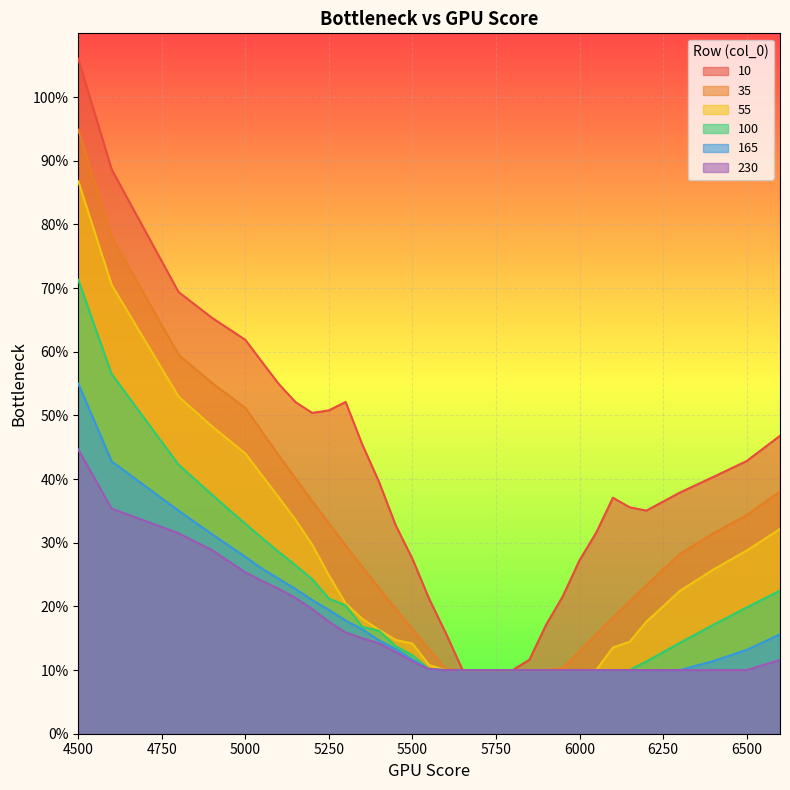

Reading left to right, list all the values displayed in this chart.

10: 1.1	0.9	0.7	0.7	0.6	0.6	0.5	0.5	0.5	0.5	0.5	0.5	0.4	0.3	0.3	0.2	0.2	0.1	0.1	0.1	0.1	0.1	0.2	0.2	0.3	0.3	0.4	0.4	0.4	0.4	0.4	0.4	0.5
35: 0.9	0.8	0.6	0.6	0.5	0.5	0.4	0.4	0.4	0.3	0.3	0.3	0.2	0.2	0.2	0.1	0.1	0.1	0.1	0.1	0.1	0.1	0.1	0.1	0.1	0.2	0.2	0.2	0.2	0.3	0.3	0.3	0.4
55: 0.9	0.7	0.5	0.5	0.4	0.4	0.4	0.3	0.3	0.2	0.2	0.2	0.2	0.1	0.1	0.1	0.1	0.1	0.1	0.1	0.1	0.1	0.1	0.1	0.1	0.1	0.1	0.1	0.2	0.2	0.3	0.3	0.3
100: 0.7	0.6	0.4	0.4	0.3	0.3	0.3	0.3	0.2	0.2	0.2	0.2	0.2	0.1	0.1	0.1	0.1	0.1	0.1	0.1	0.1	0.1	0.1	0.1	0.1	0.1	0.1	0.1	0.1	0.1	0.2	0.2	0.2
165: 0.5	0.4	0.4	0.3	0.3	0.3	0.2	0.2	0.2	0.2	0.2	0.2	0.1	0.1	0.1	0.1	0.1	0.1	0.1	0.1	0.1	0.1	0.1	0.1	0.1	0.1	0.1	0.1	0.1	0.1	0.1	0.1	0.2
230: 0.4	0.4	0.3	0.3	0.3	0.2	0.2	0.2	0.2	0.2	0.2	0.1	0.1	0.1	0.1	0.1	0.1	0.1	0.1	0.1	0.1	0.1	0.1	0.1	0.1	0.1	0.1	0.1	0.1	0.1	0.1	0.1	0.1